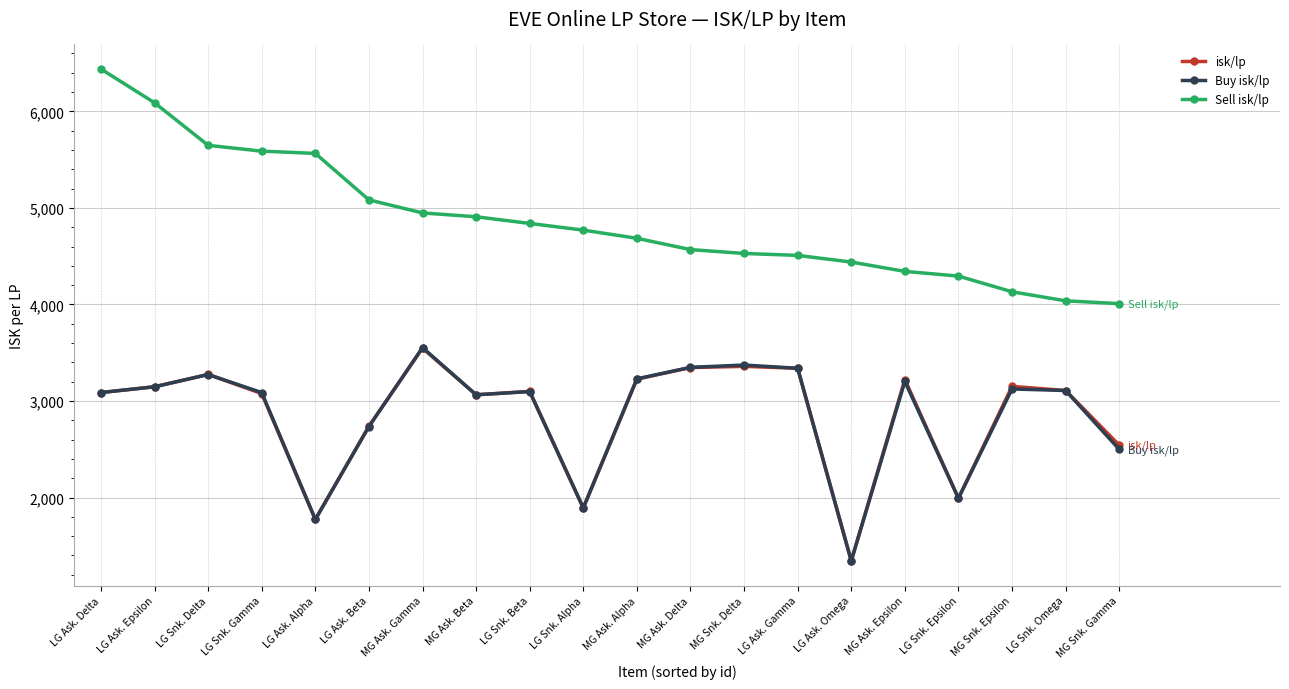

What is the difference between the highest and lowest values at MG Ask. Gamma?

1401.1